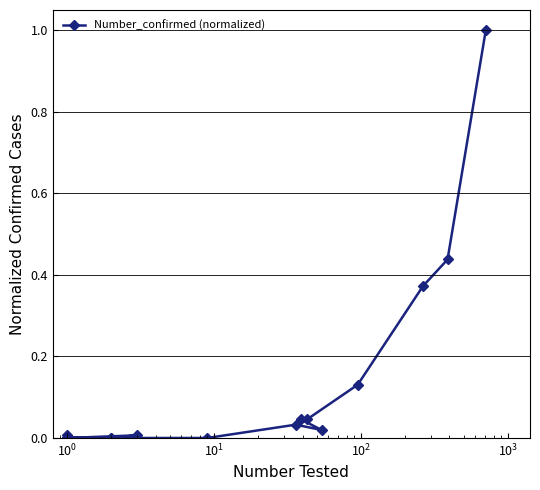

Does the chart display data point markers on the line(s)?

Yes